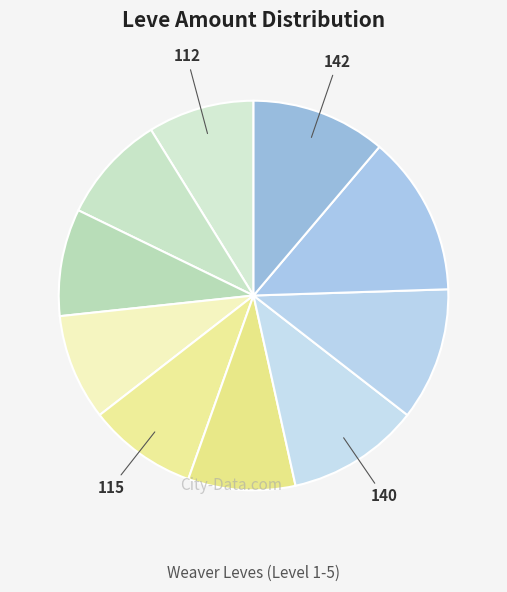

How many slices are in this pie chart?

10